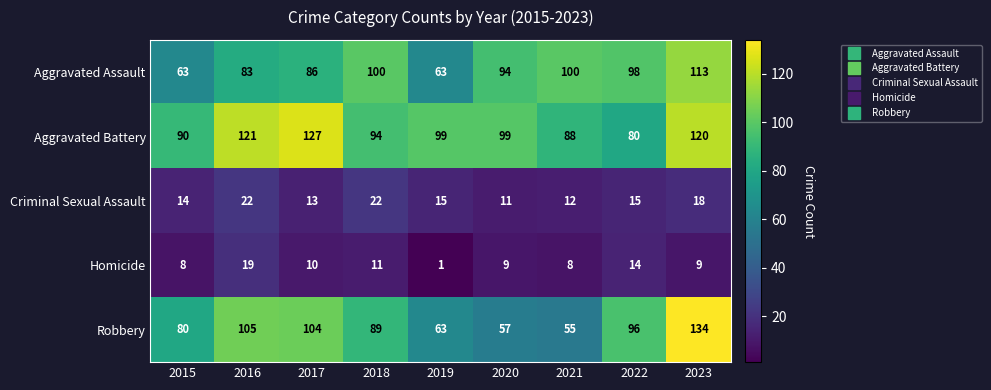

Count the number of categories in the chart.

9